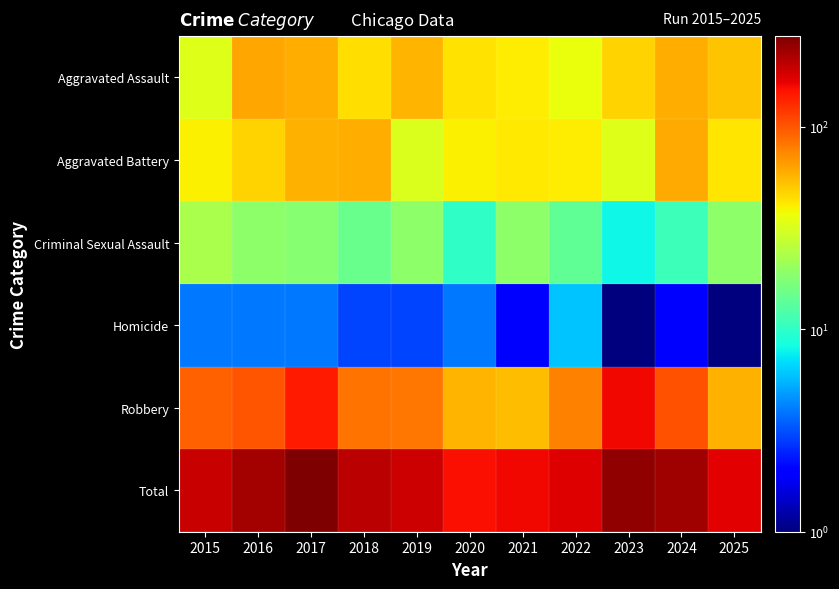

Reading left to right, extract all data points from this chart.

Aggravated Assault: 2015=33	2016=62	2017=59	2018=45	2019=57	2020=44	2021=41	2022=36	2023=48	2024=59	2025=52
Aggravated Battery: 2015=40	2016=48	2017=58	2018=59	2019=32	2020=40	2021=42	2022=41	2023=33	2024=61	2025=43
Criminal Sexual Assault: 2015=23	2016=19	2017=18	2018=15	2019=19	2020=10	2021=19	2022=14	2023=8	2024=11	2025=19
Homicide: 2015=4	2016=4	2017=4	2018=3	2019=3	2020=4	2021=2	2022=6	2023=1	2024=2	2025=1
Robbery: 2015=94	2016=102	2017=142	2018=85	2019=82	2020=57	2021=55	2022=78	2023=162	2024=104	2025=58
Total: 2015=194	2016=235	2017=281	2018=207	2019=193	2020=155	2021=159	2022=175	2023=252	2024=237	2025=173